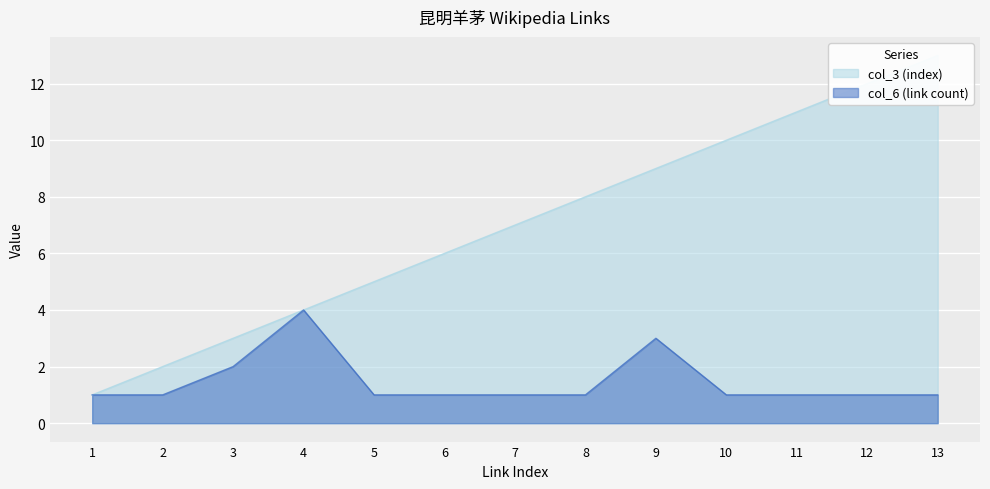

True or false: col_6 (link count) and col_3 (index) intersect in this chart.

False